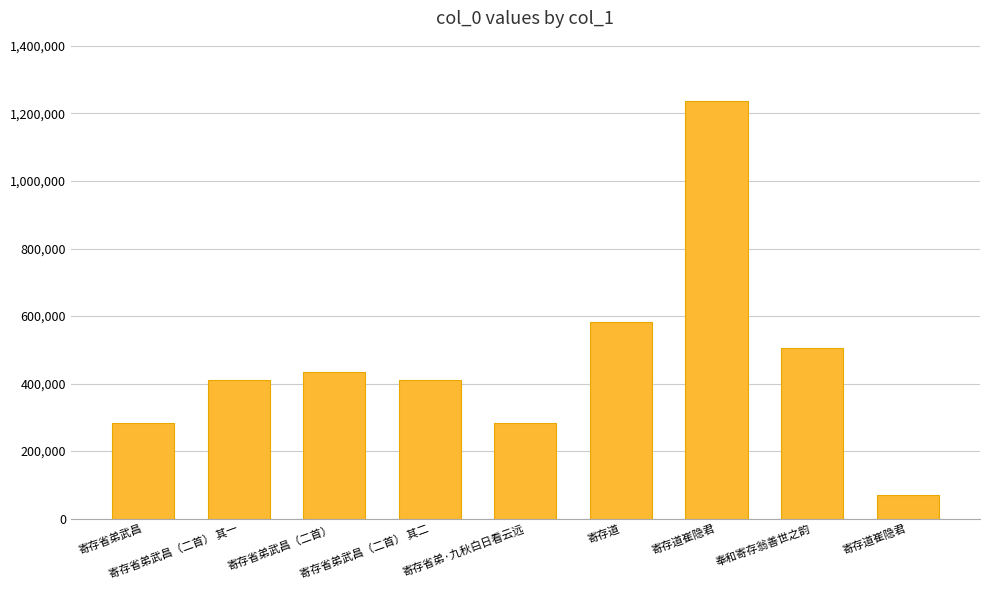

What is the maximum value shown in the chart?

1238127